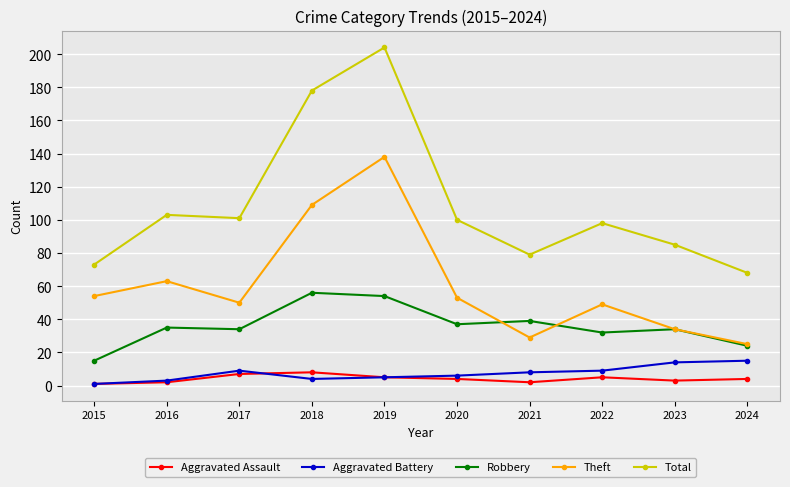

What is the total value across all series at 2017?

201